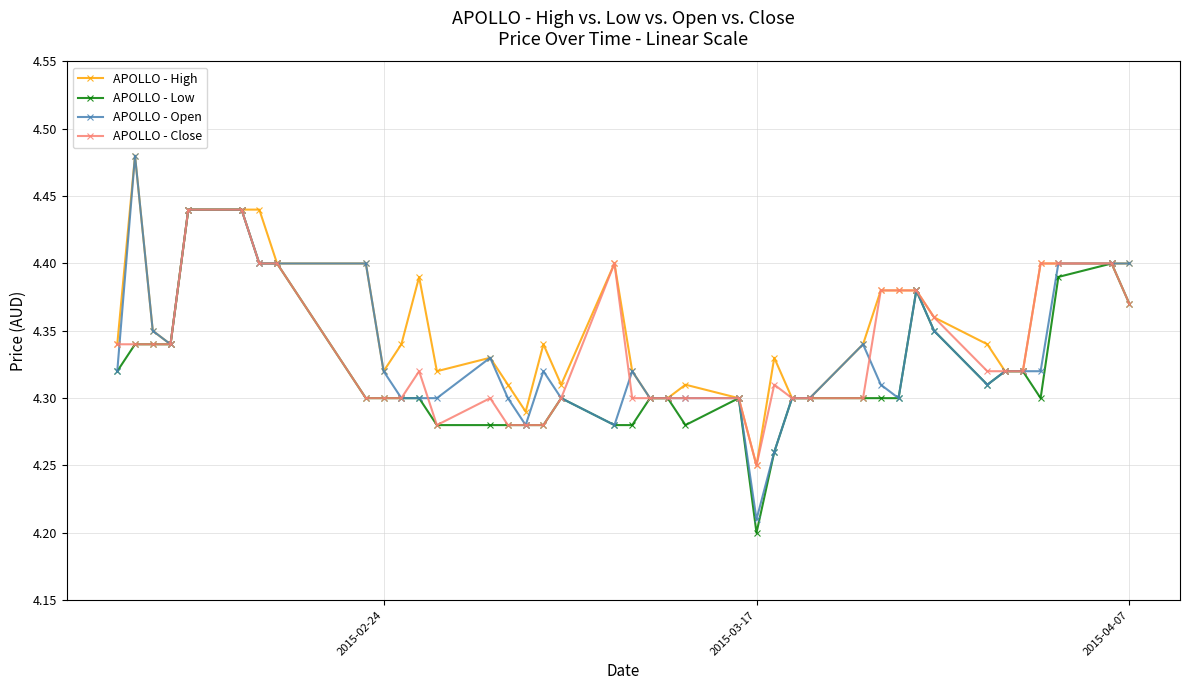

Count the APOLLO - Low values in the range 4 to 5.

40